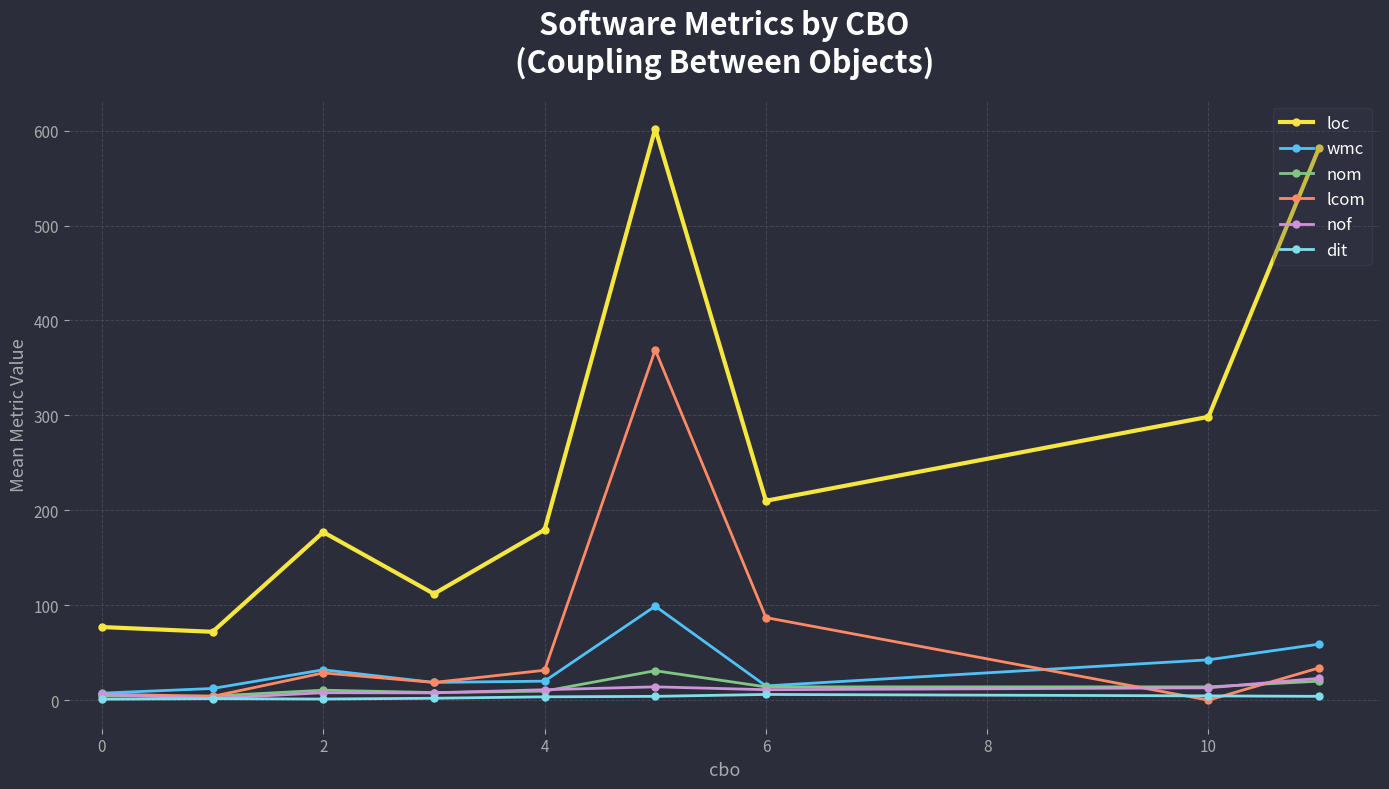

Does the chart display data point markers on the line(s)?

Yes